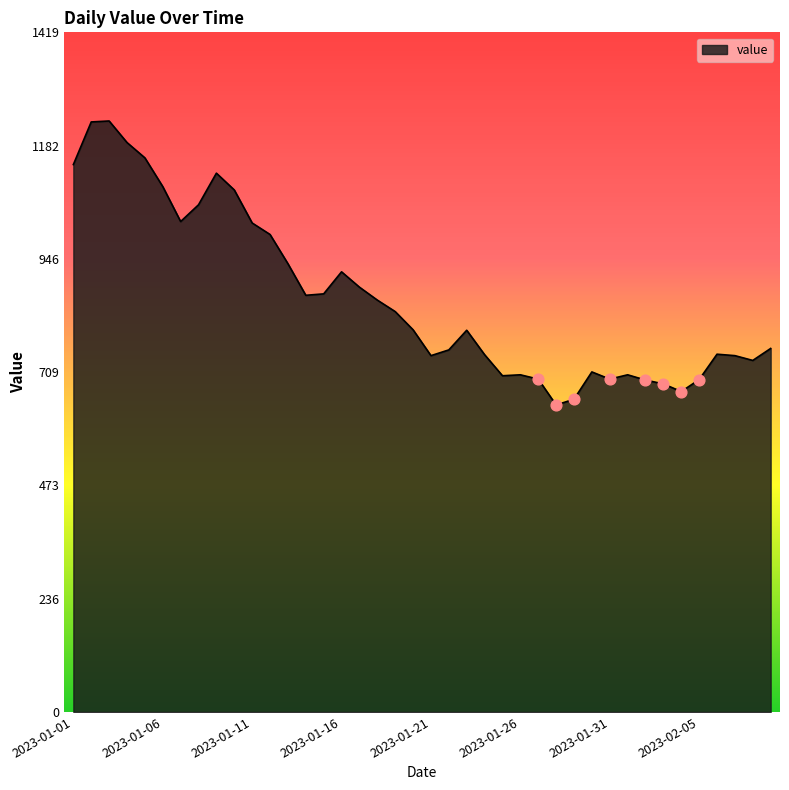

What is the minimum value shown in the chart?

641